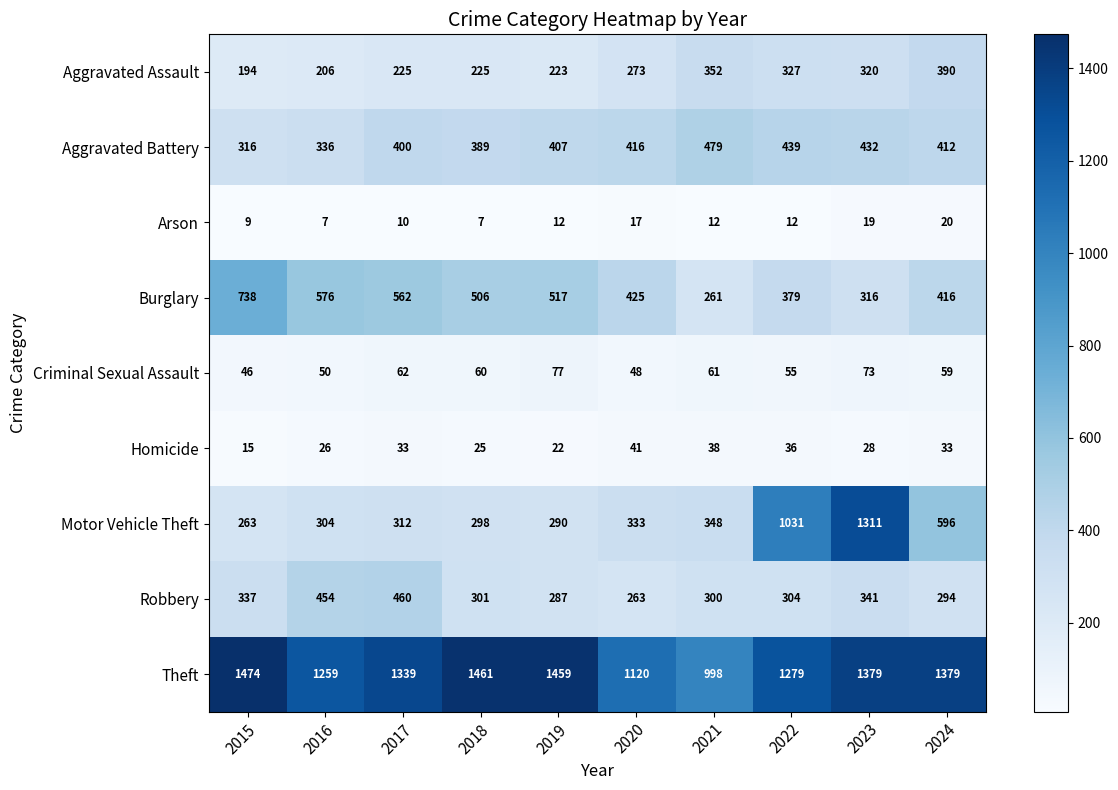

Which series has the largest total across all categories?

Theft